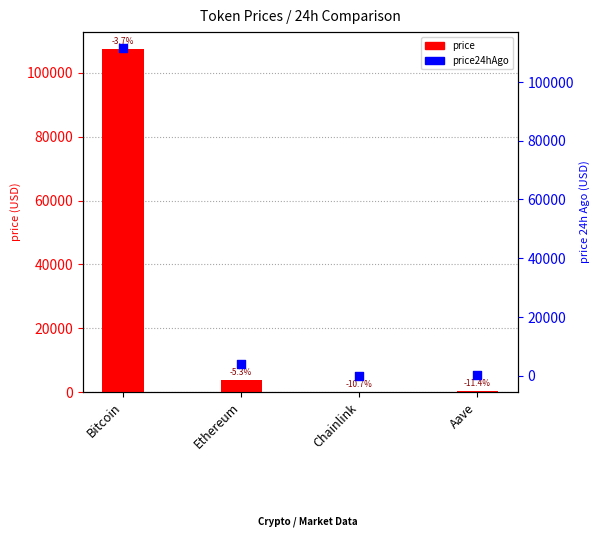

Which series reaches the maximum Y coordinate?

price24hAgo